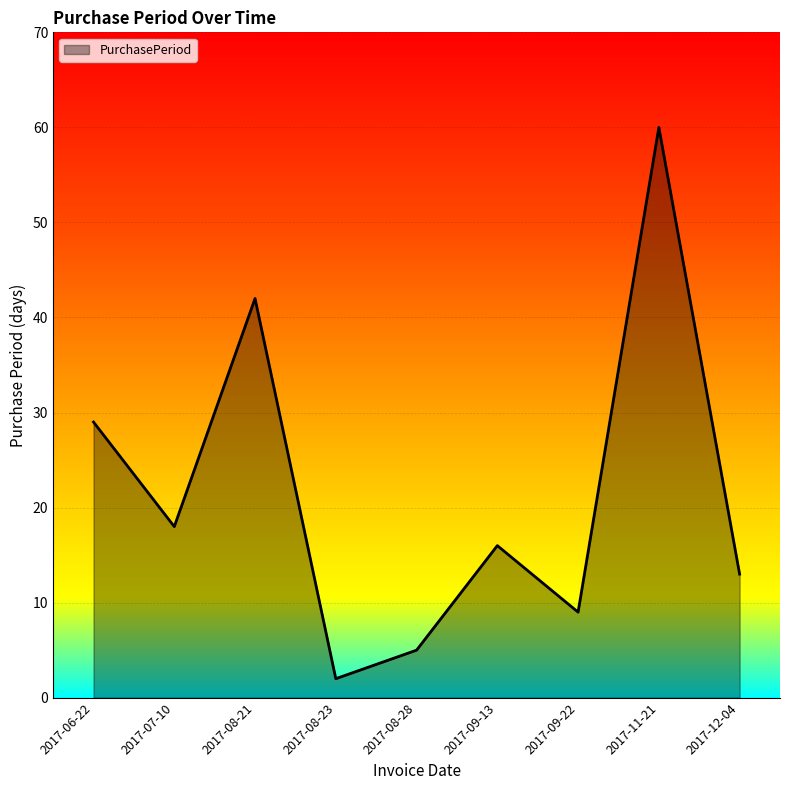

What is the minimum value shown in the chart?

2